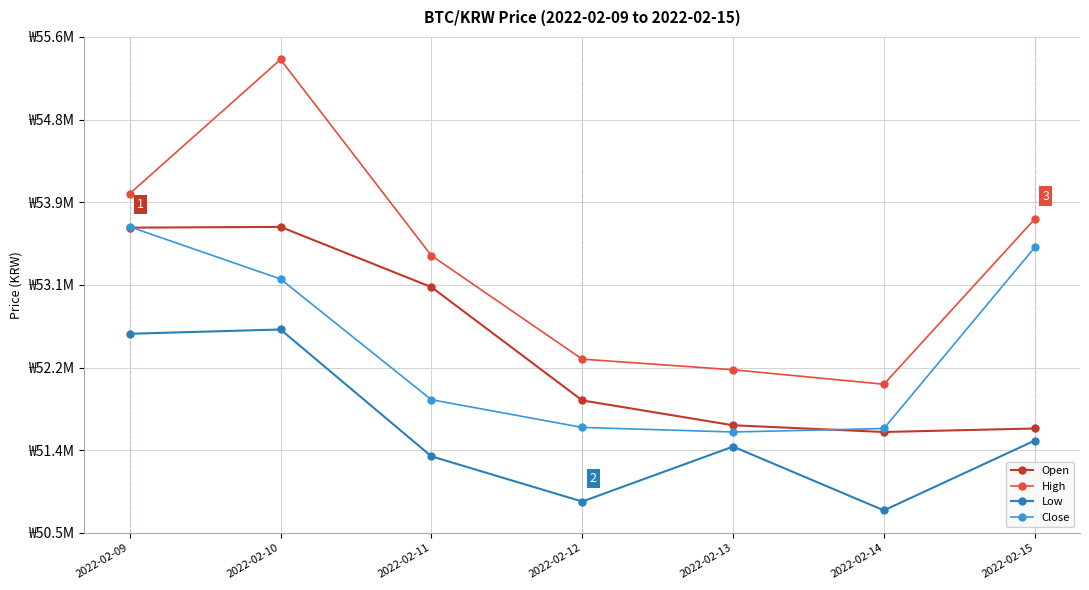

True or false: High has more than 0 points higher than both neighbors.

True